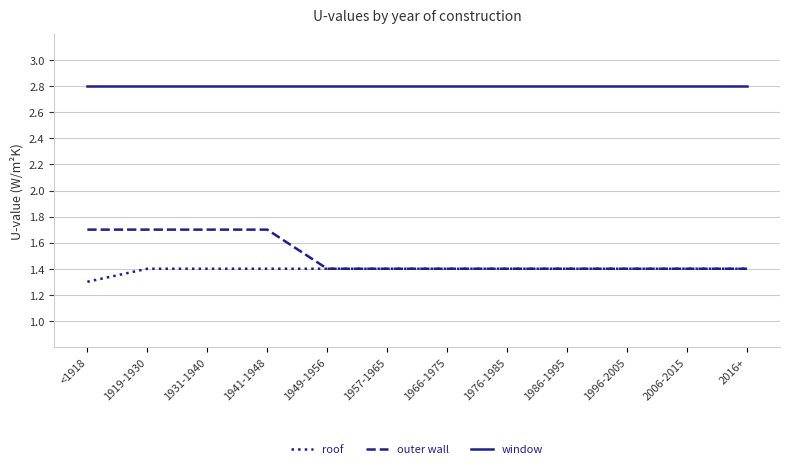

What are all the series names shown in the legend?

roof, outer wall, window